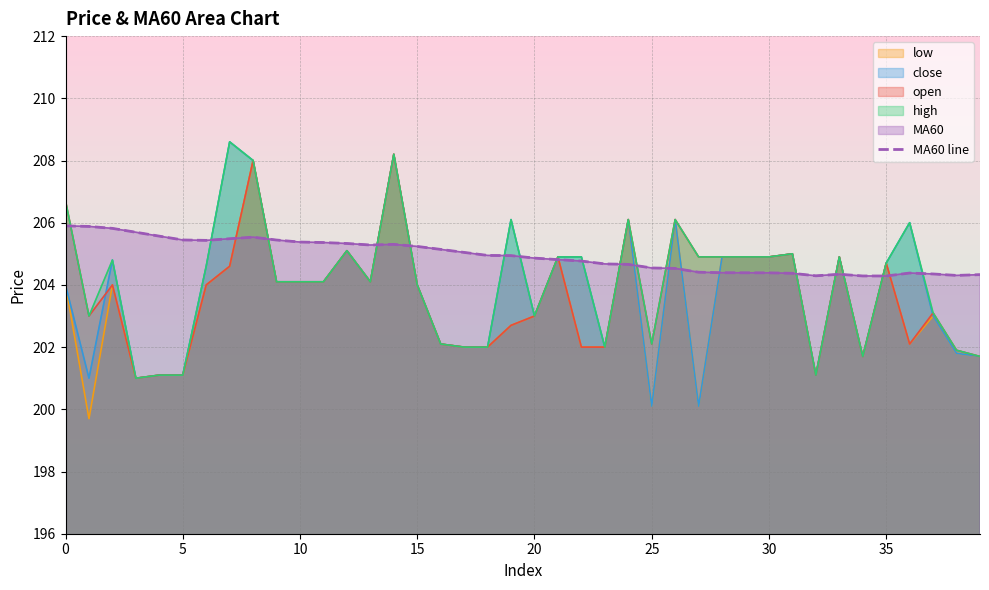

Reading left to right, transcribe all the data shown in this chart.

205.9	205.9	205.8	205.7	205.6	205.4	205.4	205.5	205.5	205.4	205.4	205.4	205.3	205.3	205.3	205.2	205.1	205.0	204.9	204.9	204.9	204.8	204.8	204.7	204.7	204.5	204.5	204.4	204.4	204.4	204.4	204.4	204.3	204.3	204.3	204.3	204.4	204.4	204.3	204.3